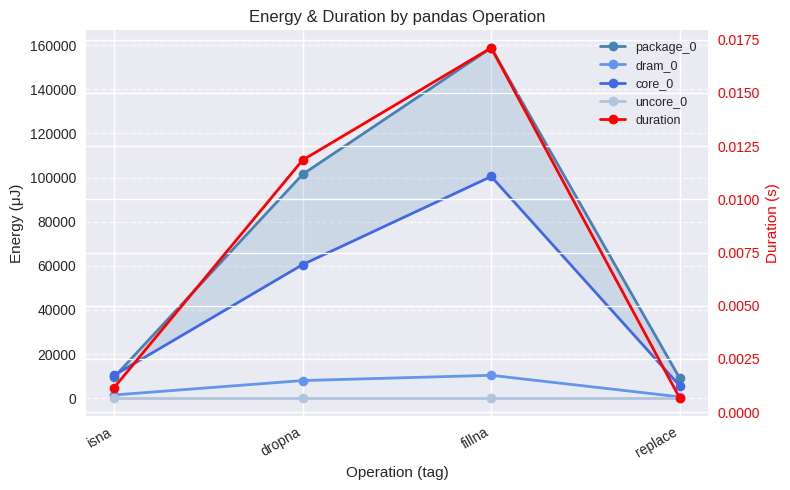

The dram_0 series shows 1465.0 at isna. True or false?

True